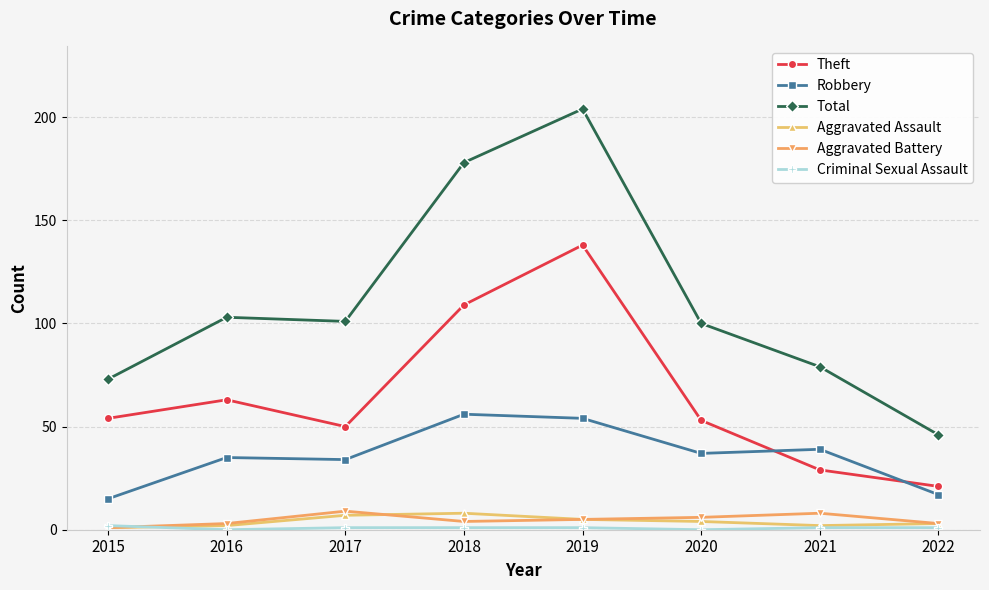

Does the chart display data point markers on the line(s)?

Yes